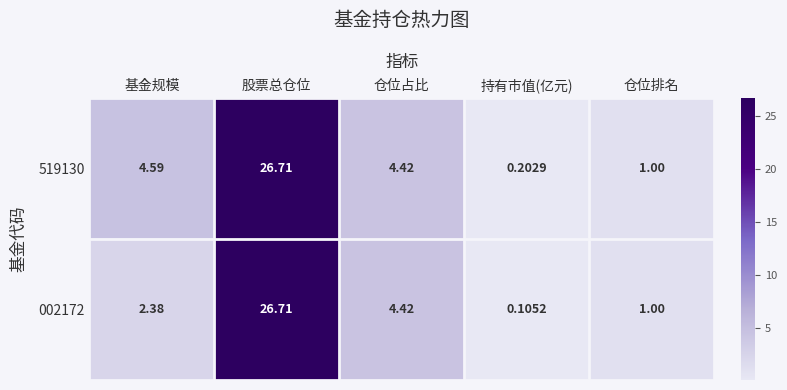

Rank the categories by 002172 value from highest to lowest.

股票总仓位, 仓位占比, 基金规模, 仓位排名, 持有市值(亿元)